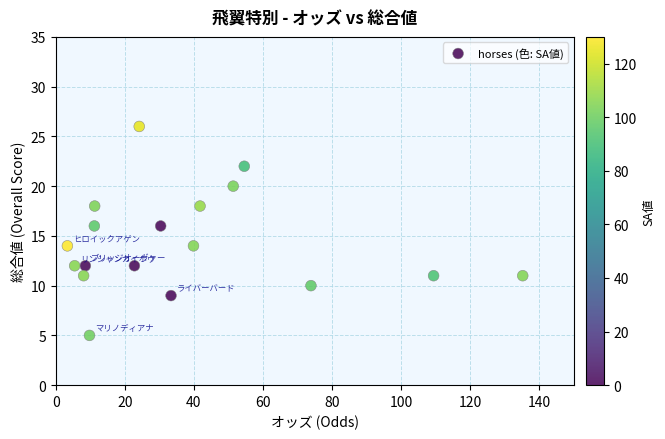

What is the range of Y values (max minus min)?

21